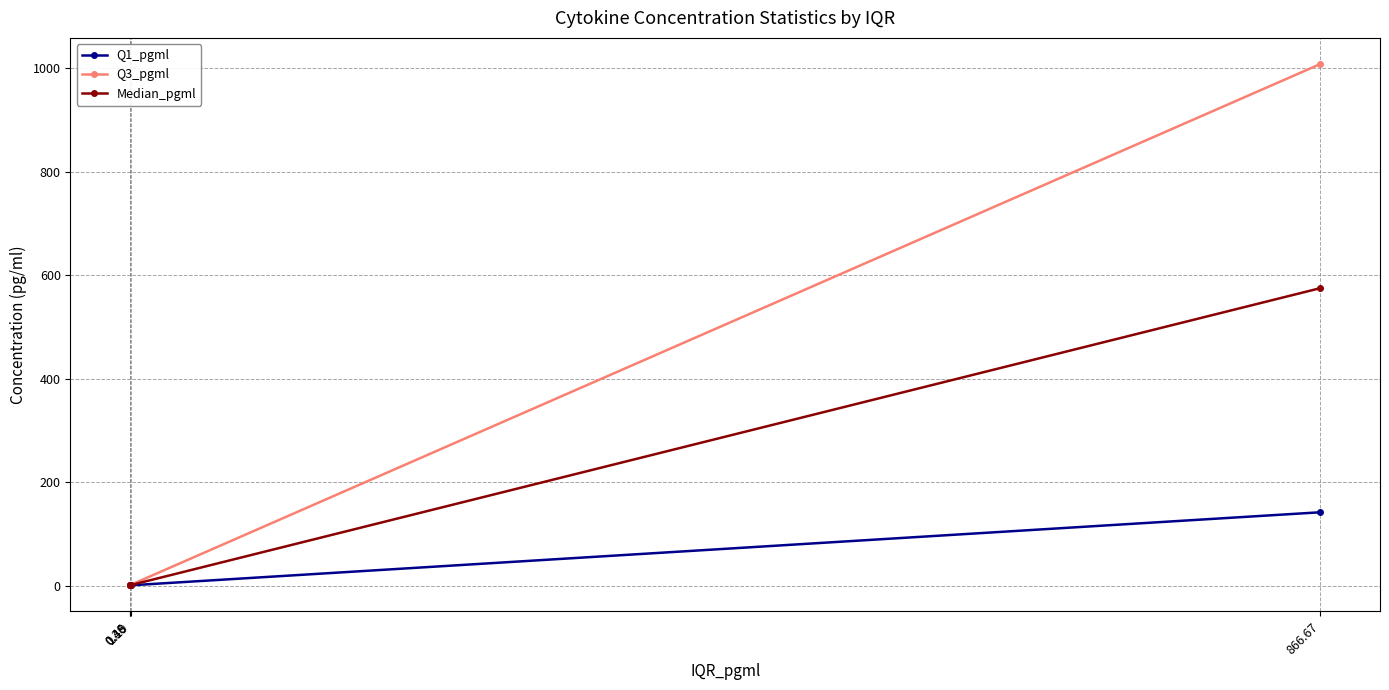

True or false: Q3_pgml has more than 2 points higher than both neighbors.

False